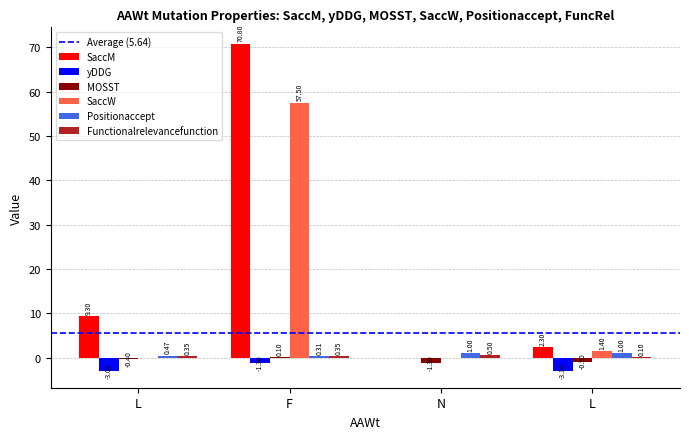

Reading left to right, list all the values displayed in this chart.

SaccM: 9.3	70.8	0.0	2.3
yDDG: -3.0	-1.3	0.0	-3.1
MOSST: -0.4	0.1	-1.3	-0.9
SaccW: 0.0	57.5	0.0	1.4
Positionaccept: 0.5	0.3	1.0	1.0
Functionalrelevancefunction: 0.3	0.3	0.5	0.1